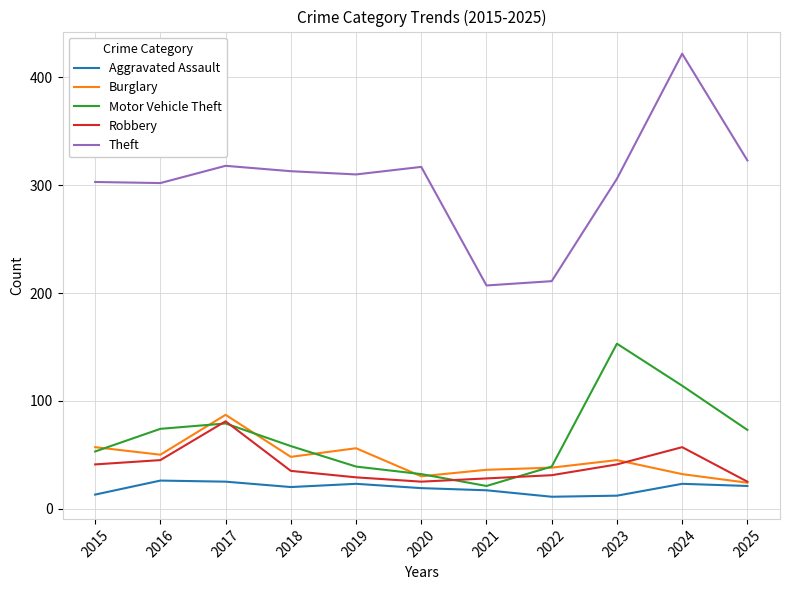

What is the difference between the maximum and second lowest values in the Aggravated Assault series?

14